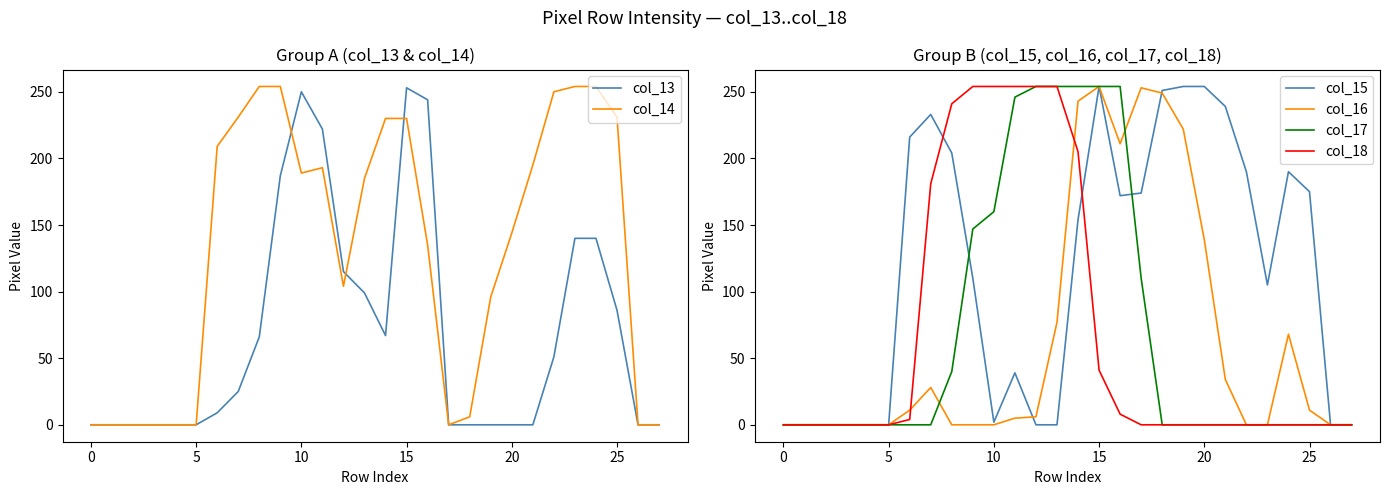

Is it true that col_17 equals 246 at 11?

True